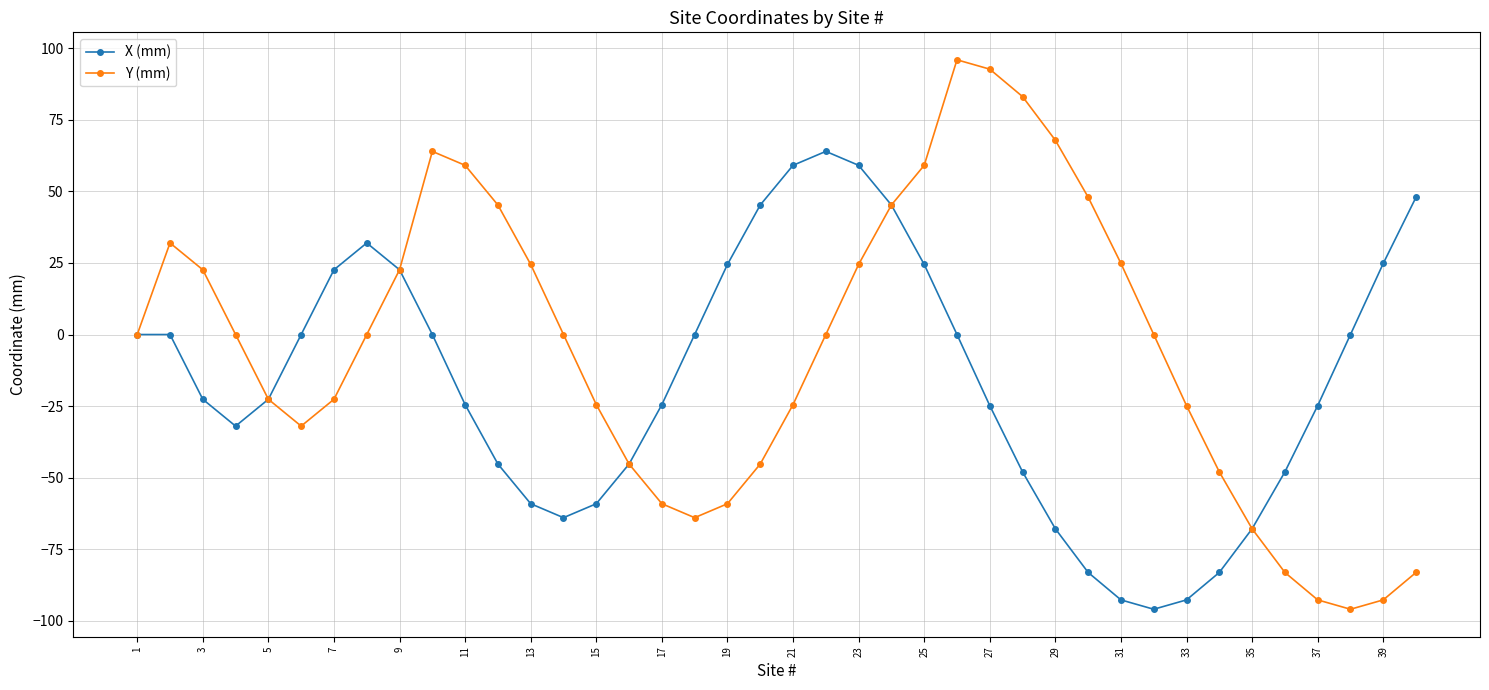

What is the value of the X (mm) point at the 16th from the left?

-45.3